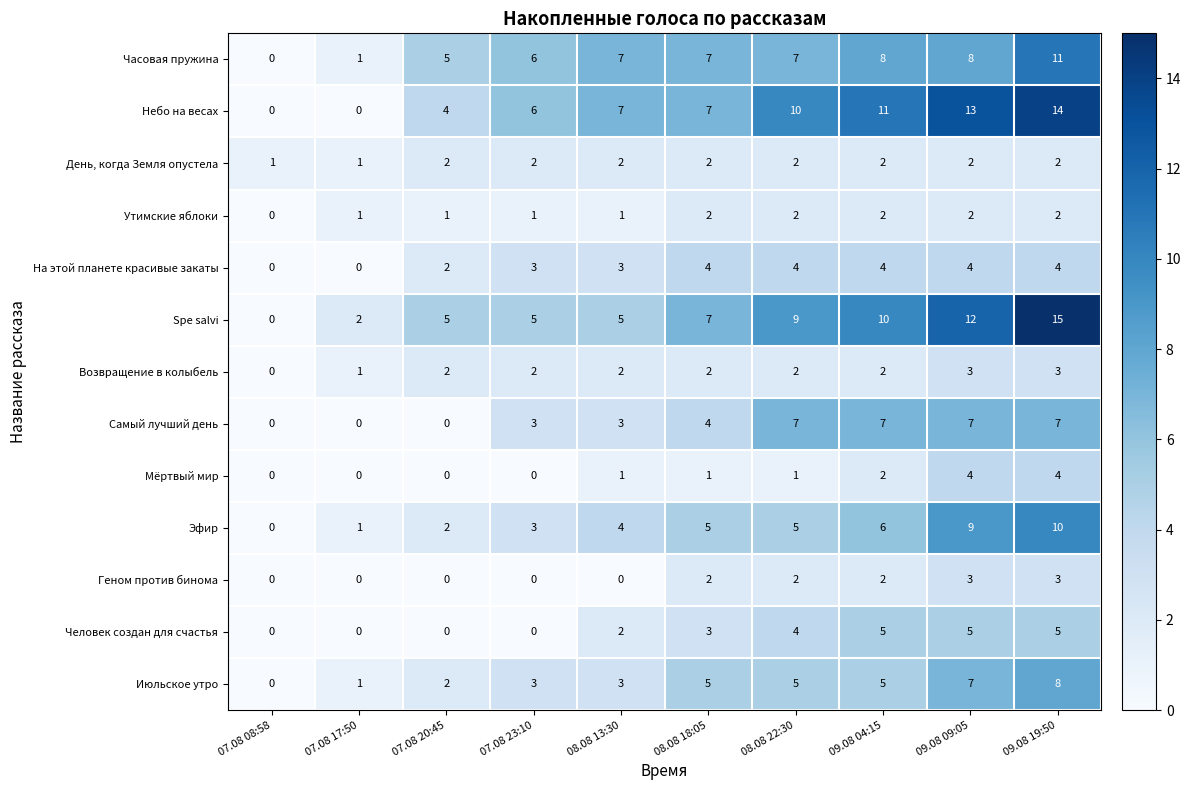

Which series changed the most between 08.08 13:30 and 09.08 04:15?

Spe salvi